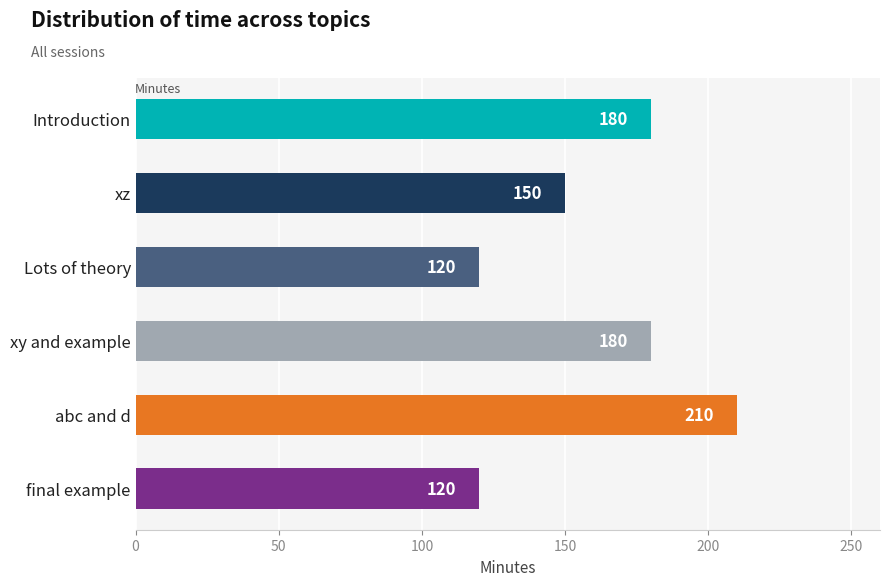

How many distinct data groups are displayed?

1